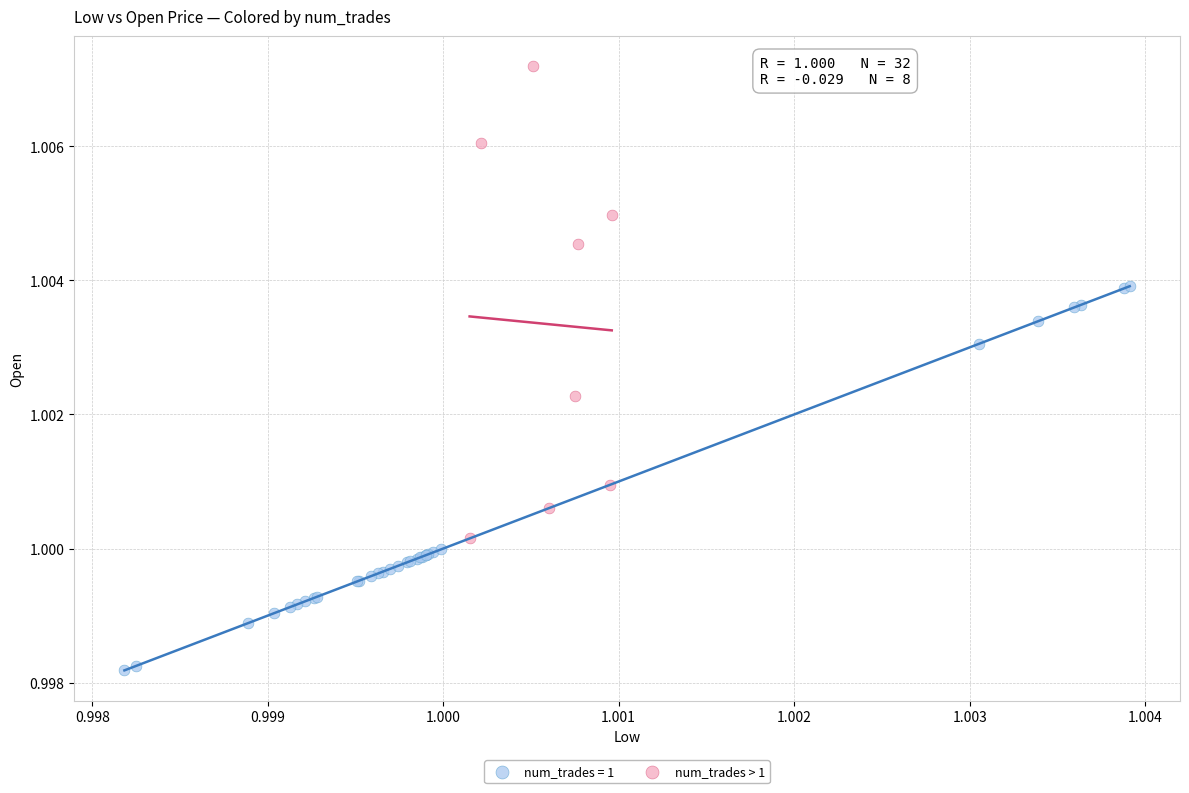

Which series has the largest Y range (max minus min)?

num_trades > 1